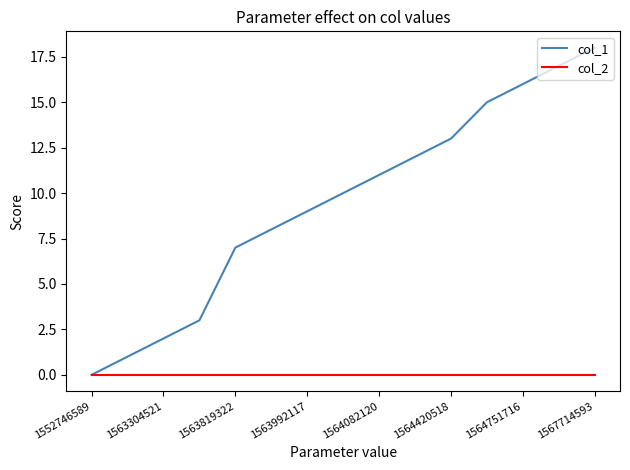

Which series has the largest range (max minus min)?

col_1